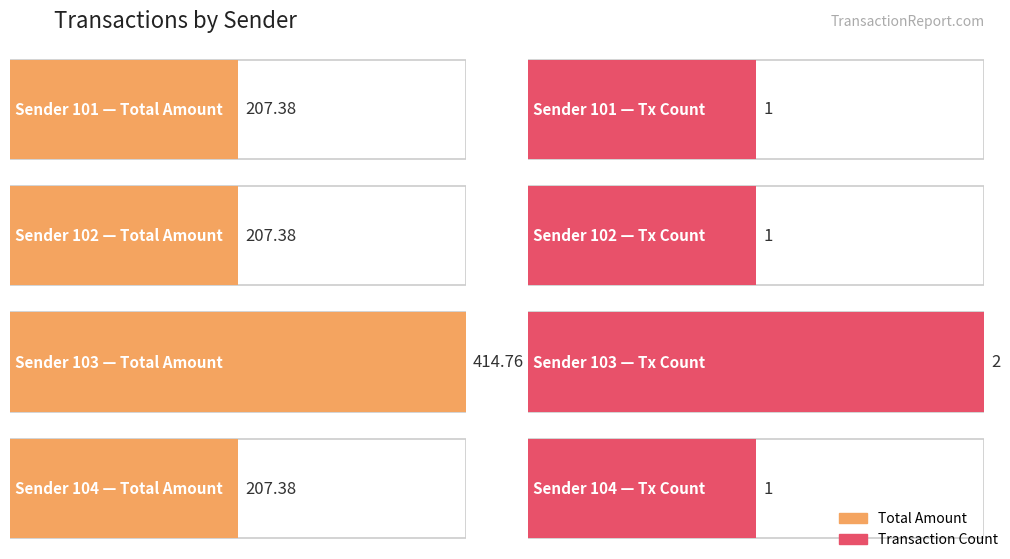

What position from the left is 101?

1